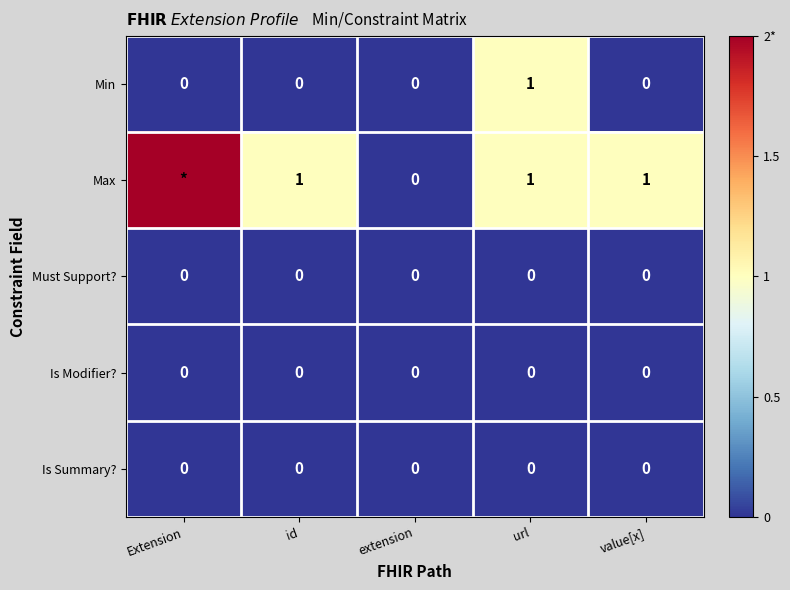

True or false: Min has a value of 0 at Extension.

True